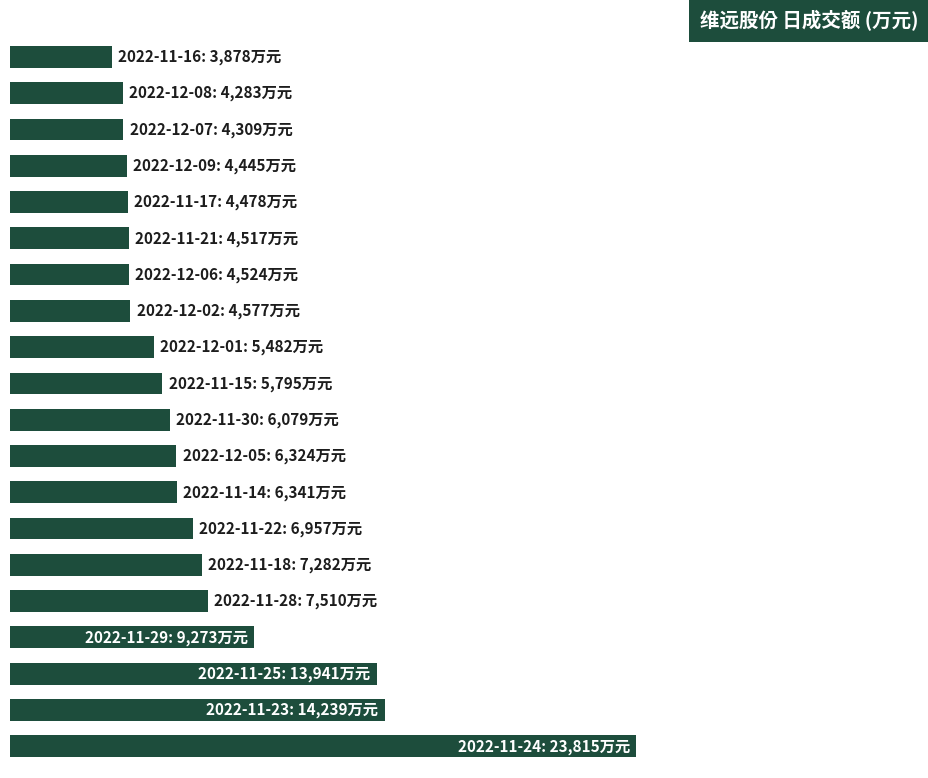

What is the difference between the second highest and second lowest values?

9956